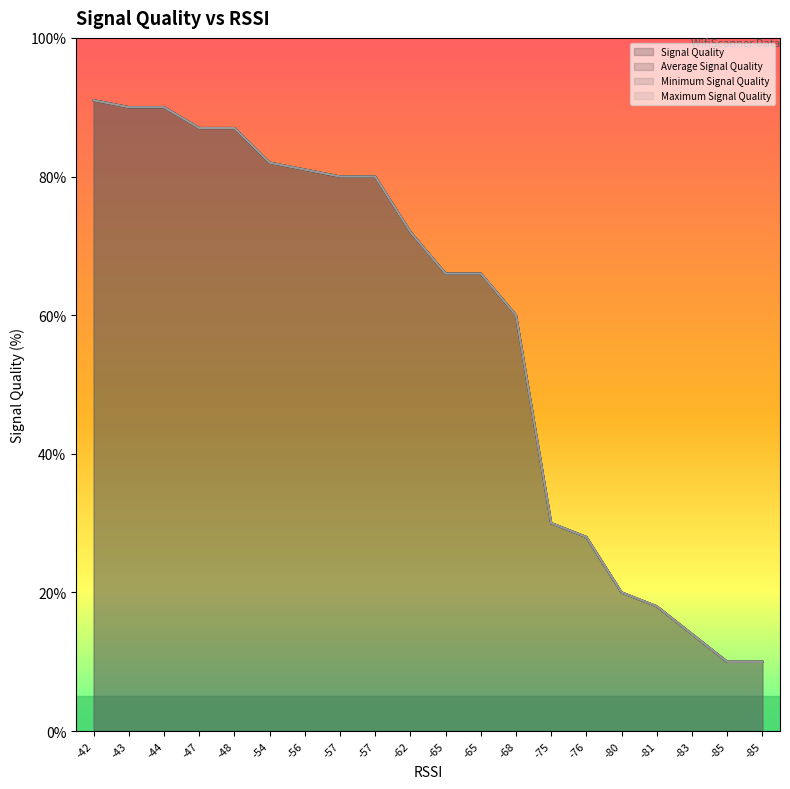

What is the sum of the Average Signal Quality values at -62 and -47?

159